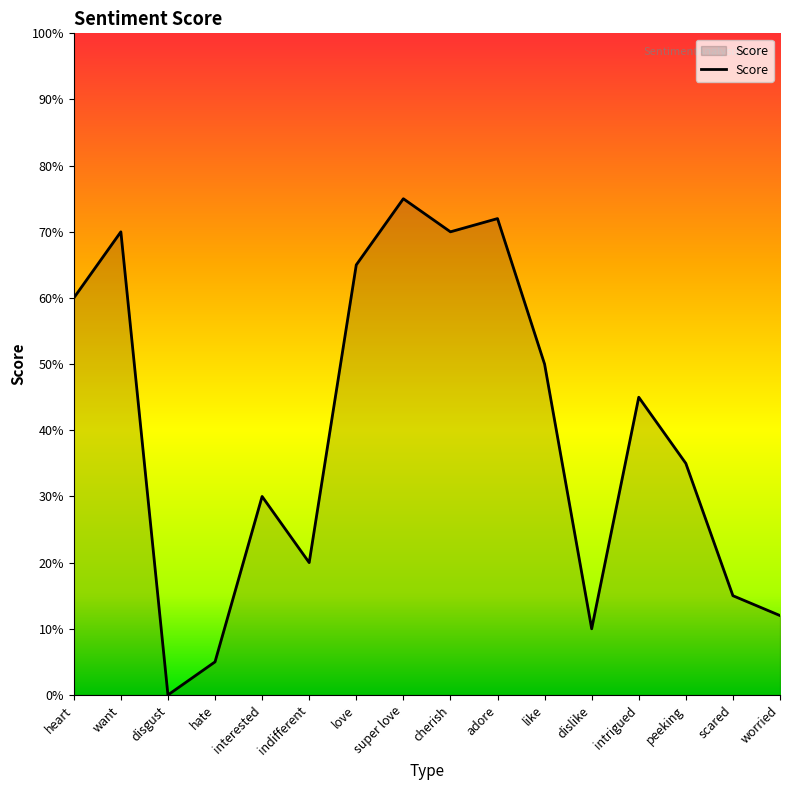

Between peeking and intrigued, which is larger?

intrigued